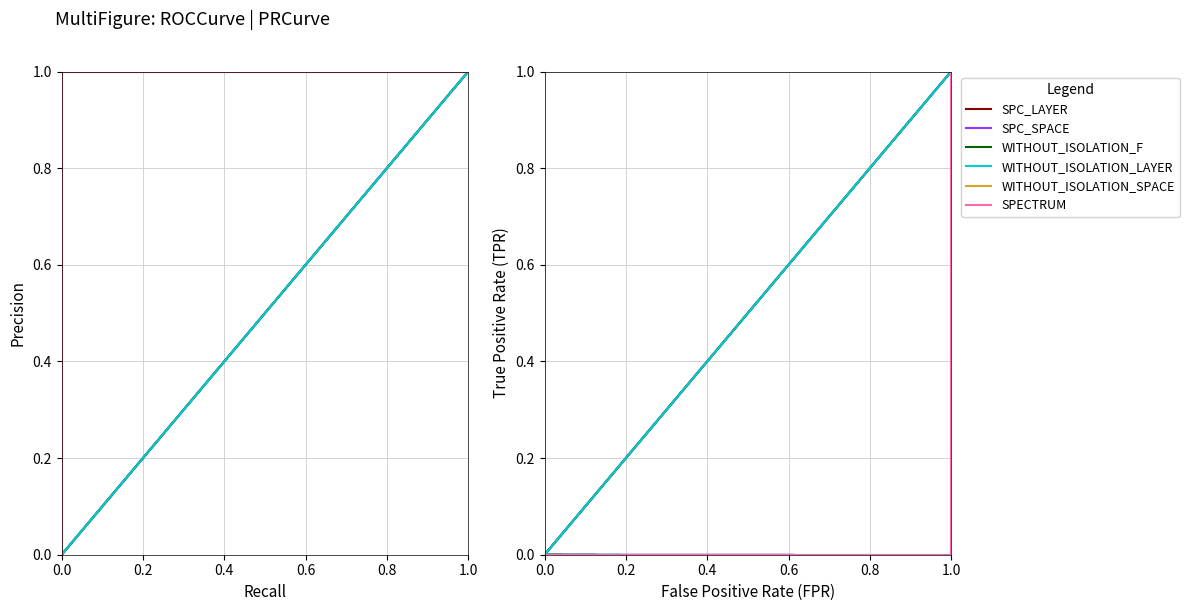

What is the sum of all WITHOUT_ISOLATION_LAYER values?

1.0